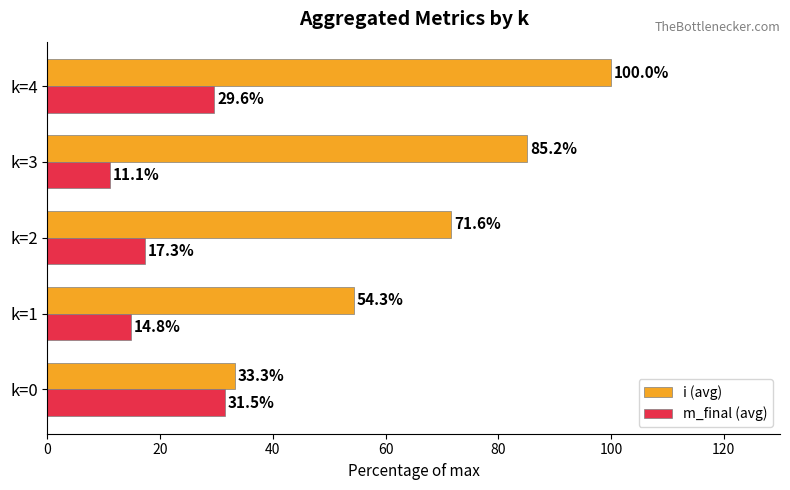

What is the total value across all series at k=2?

88.9